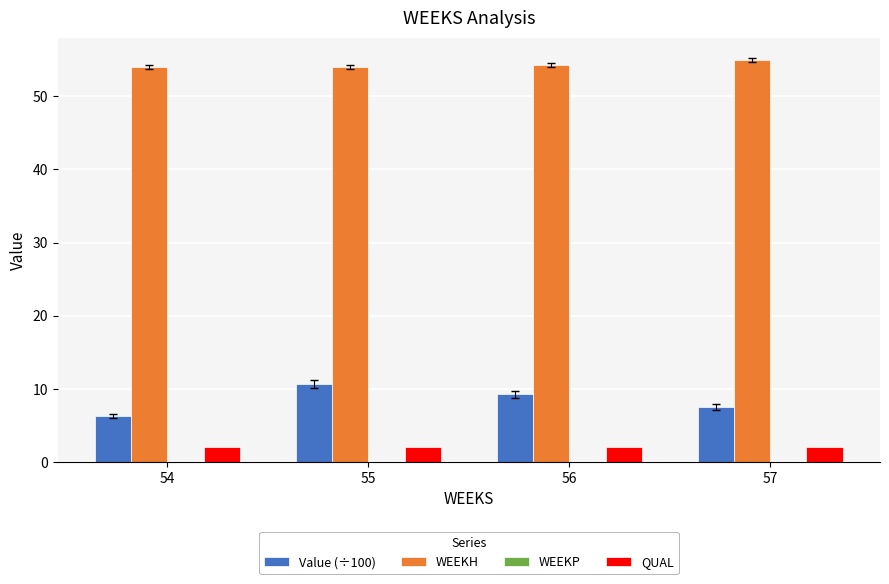

Reading right to left, extract all data points from this chart.

Value (÷100): 57=7.5	56=9.2	55=10.6	54=6.3
WEEKH: 57=55.0	56=54.3	55=54.0	54=54.0
QUAL: 57=2.0	56=2.0	55=2.0	54=2.0